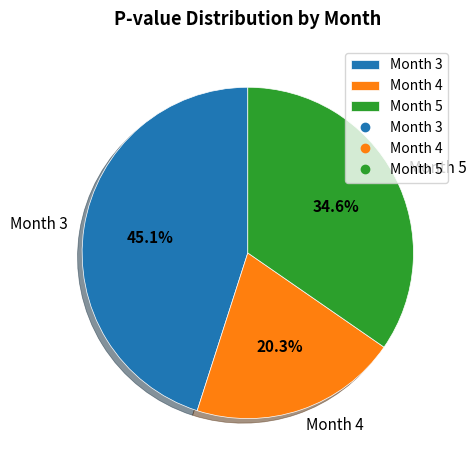

How many slices are in this pie chart?

3